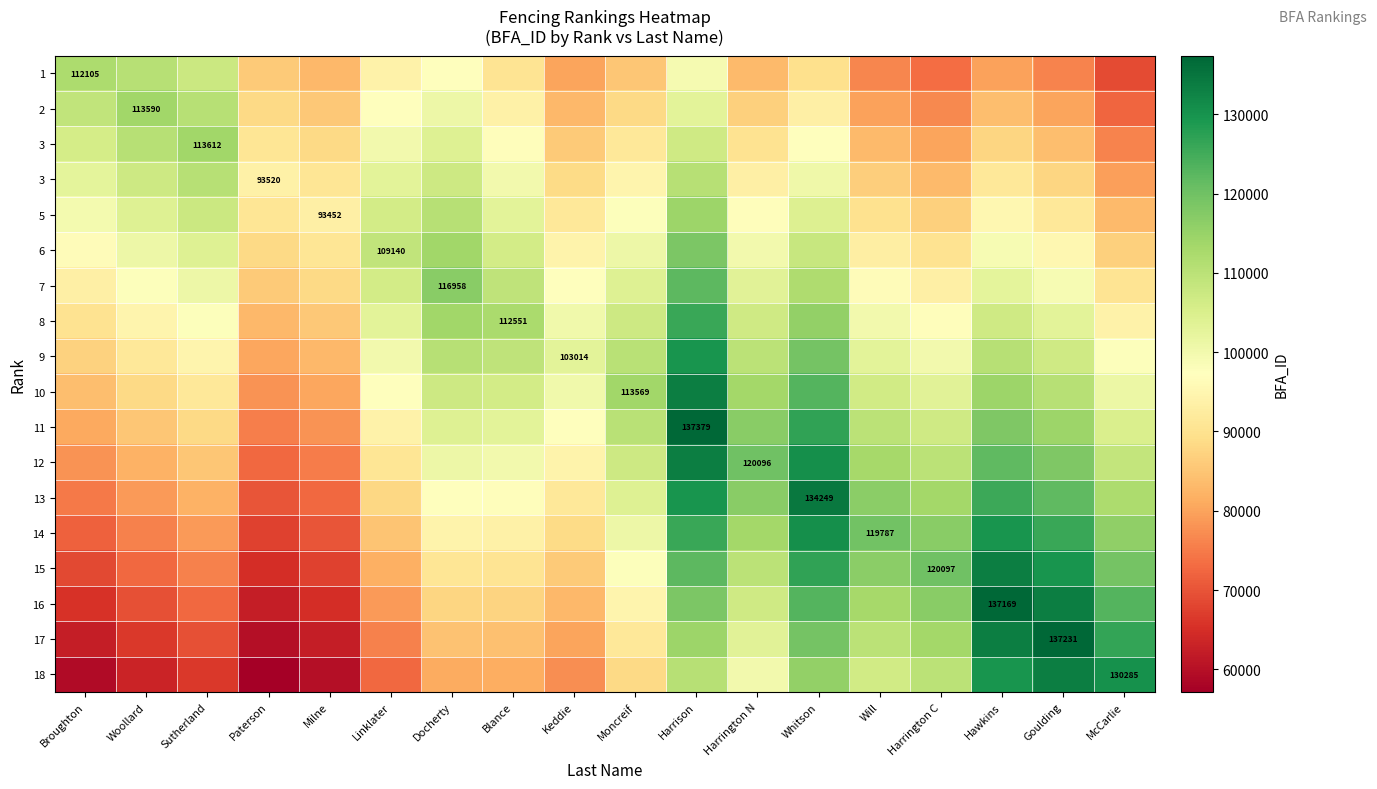

What is the total value across all series at Docherty?

1822595.5